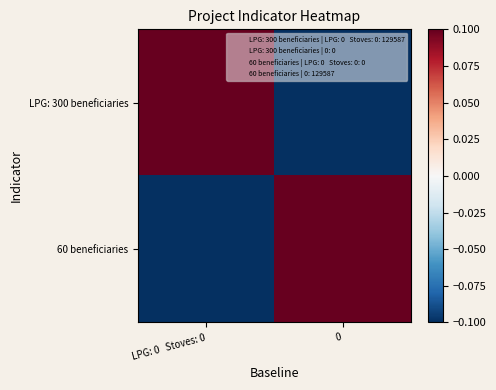

List the series in order of their peak value, highest first.

LPG: 300 beneficiaries, 60 beneficiaries